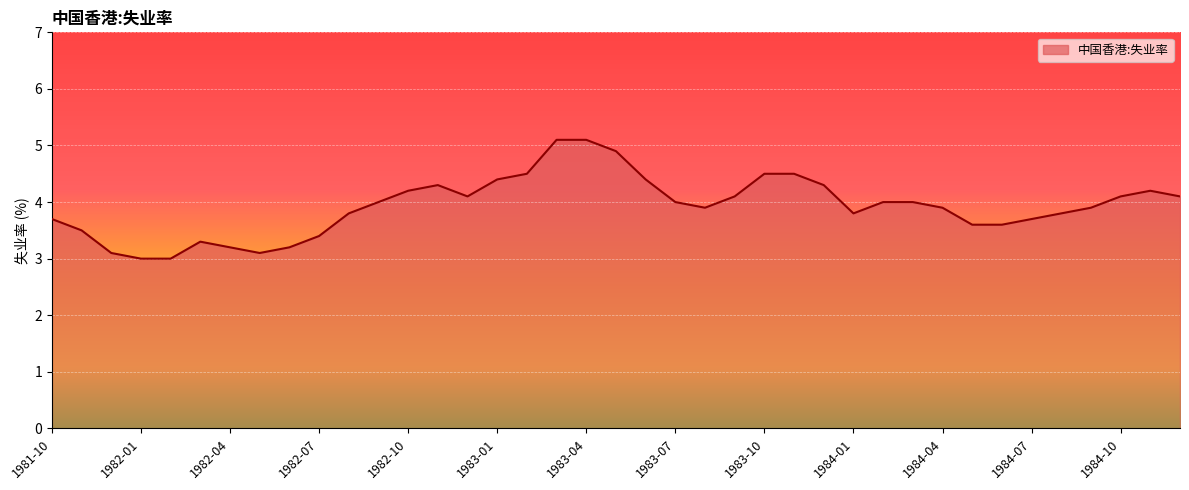

How many categories are shown in the chart?

39